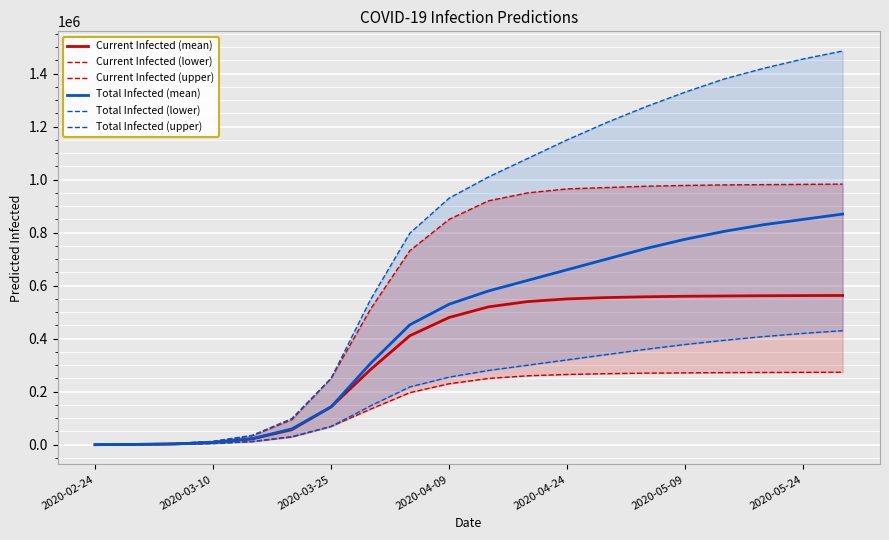

What is the highest value of the Total Infected (mean) series?

870000